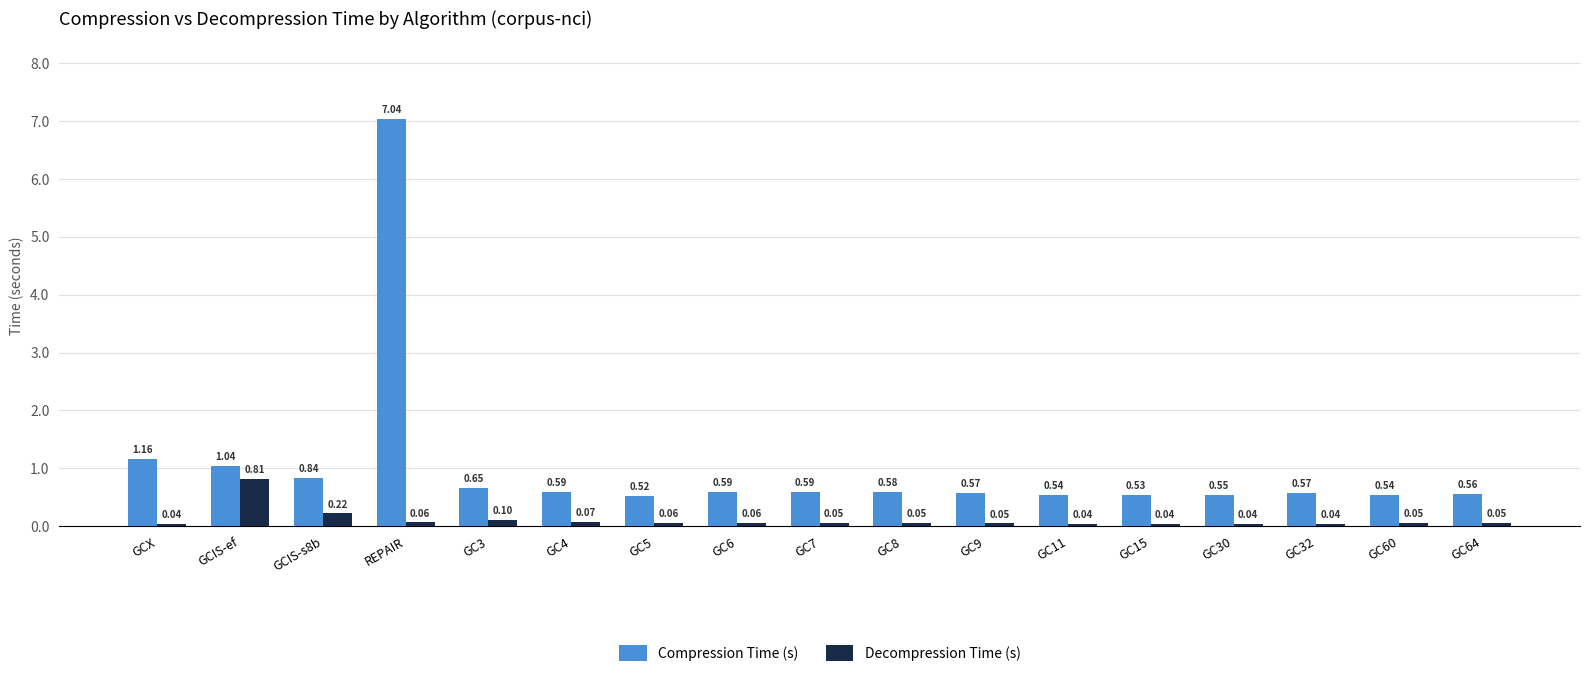

The Compression Time (s) series shows 1.0 at GC64. True or false?

False